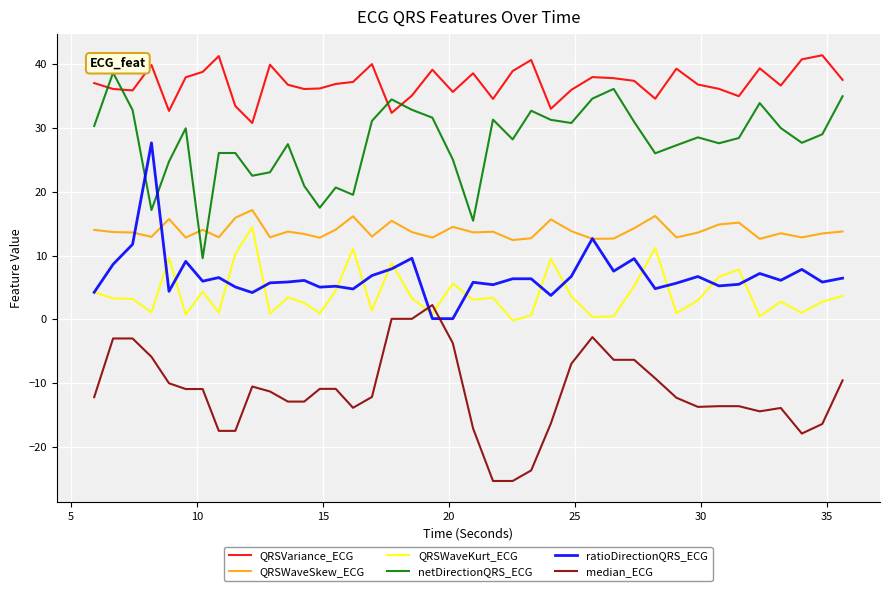

True or false: QRSWaveSkew_ECG and QRSVariance_ECG cross at least once.

False